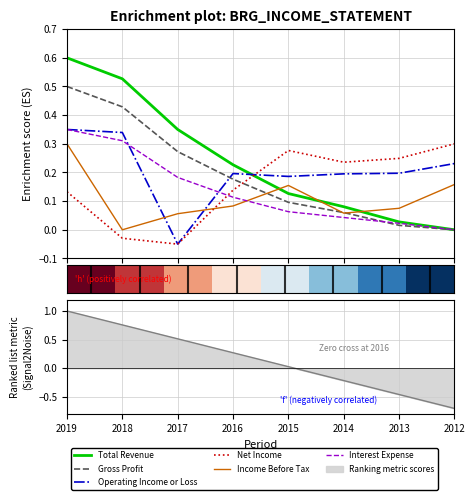

Read the Operating Income or Loss value at 2019.

0.4